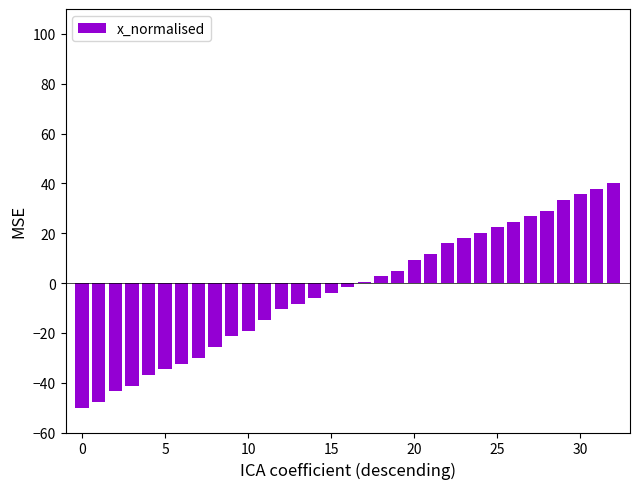

What is the value of the 30th bar from the left?

33.4